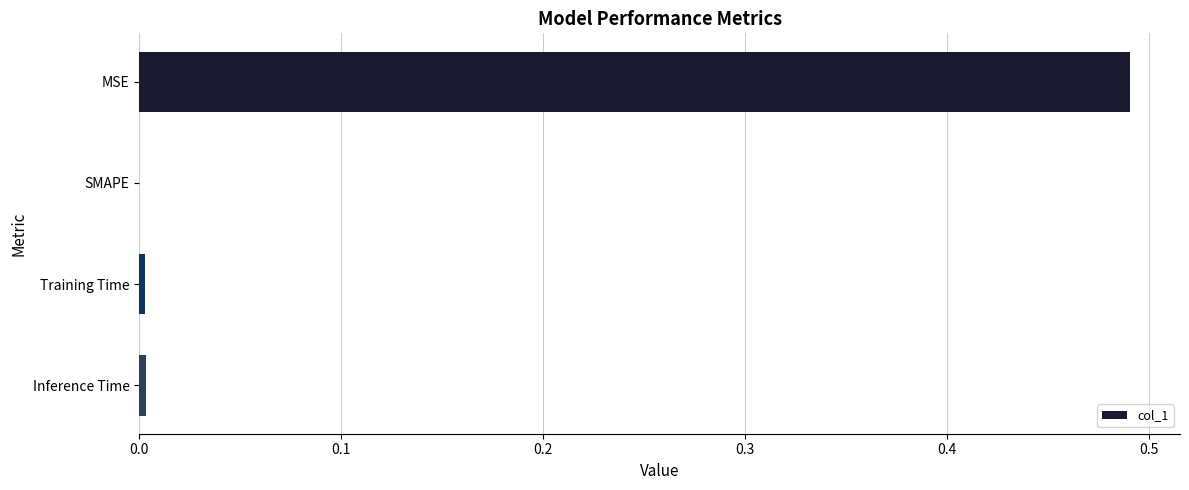

How many categories are shown in the chart?

4